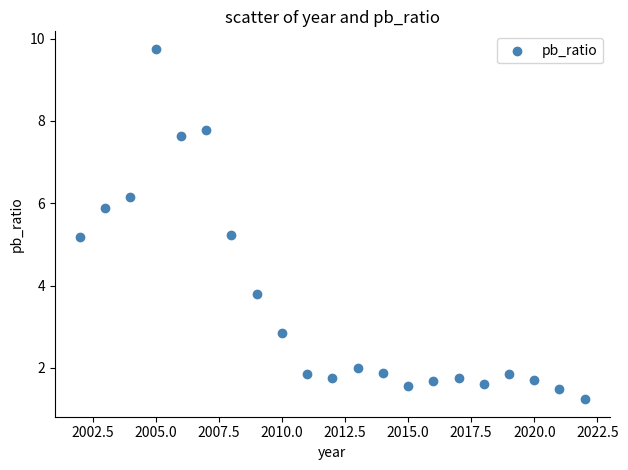

What is the range of Y values (max minus min)?

8.5